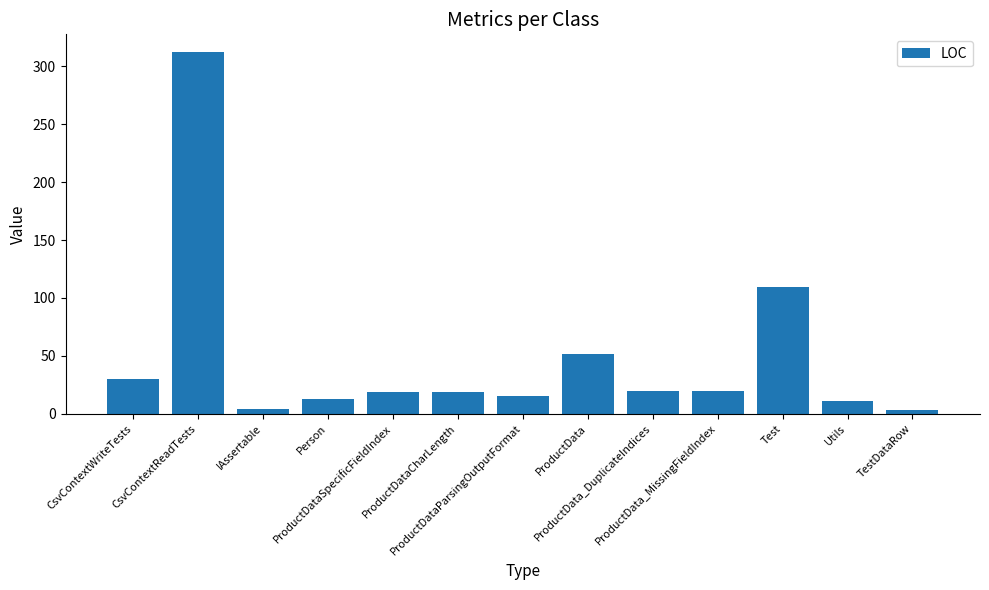

What is the sum of all values?

627